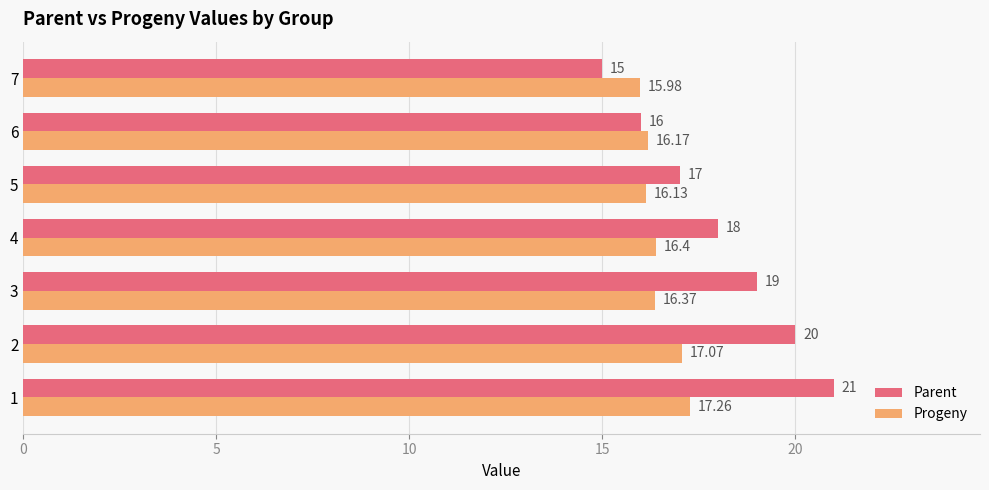

Between 5 and 6, which series saw the biggest shift?

Parent